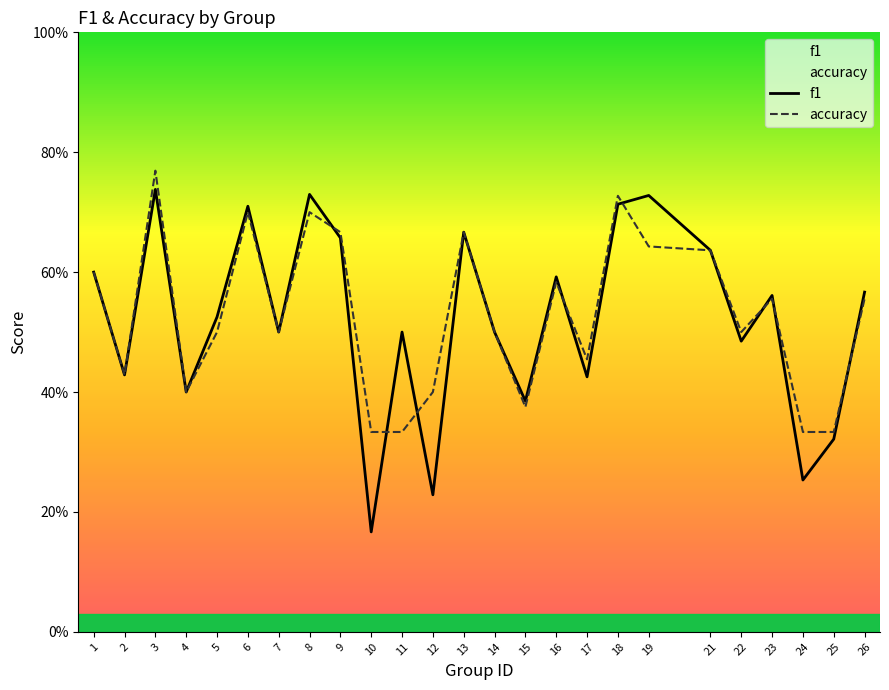

What are all the series names shown in the legend?

f1, accuracy